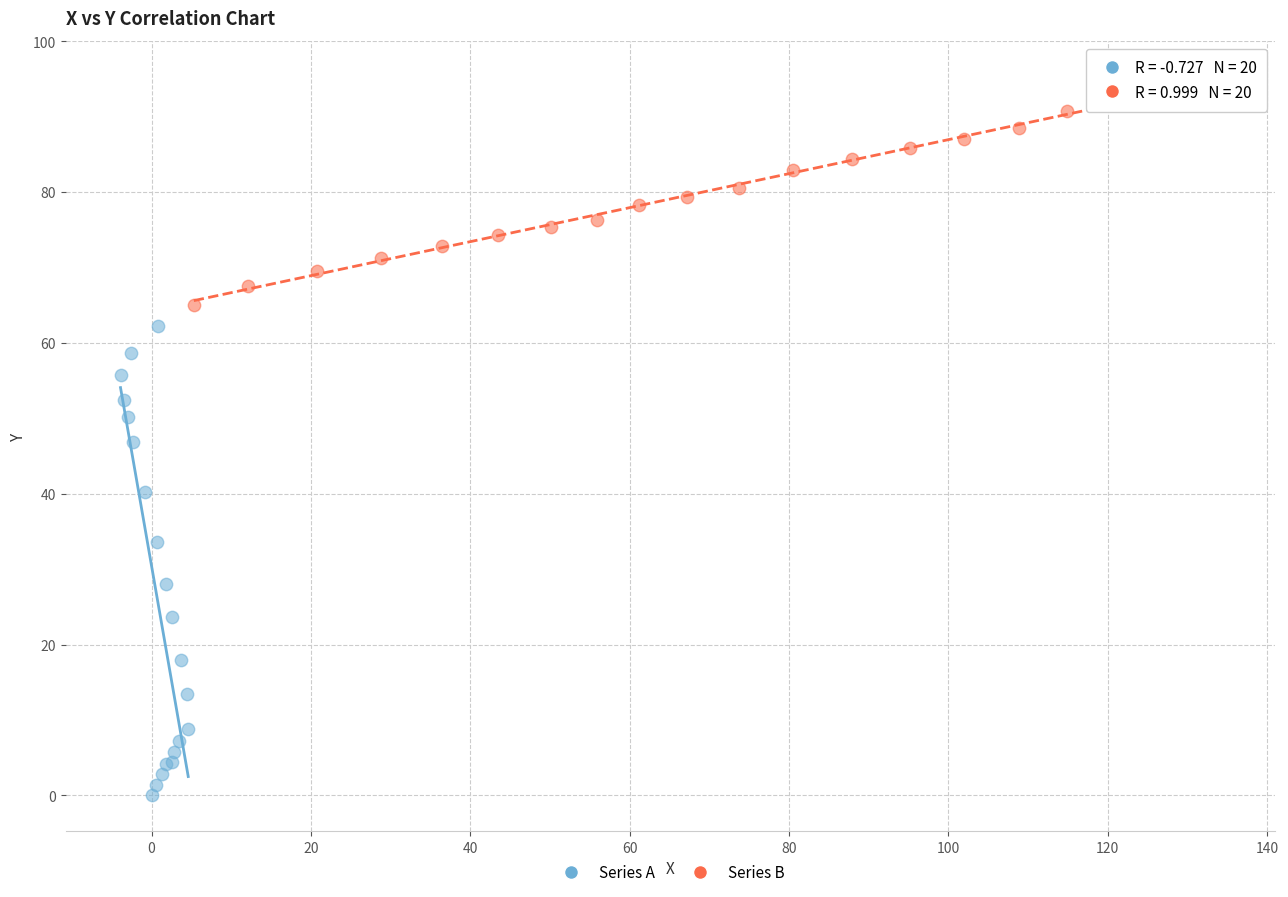

Which series contains the highest Y value?

Series B